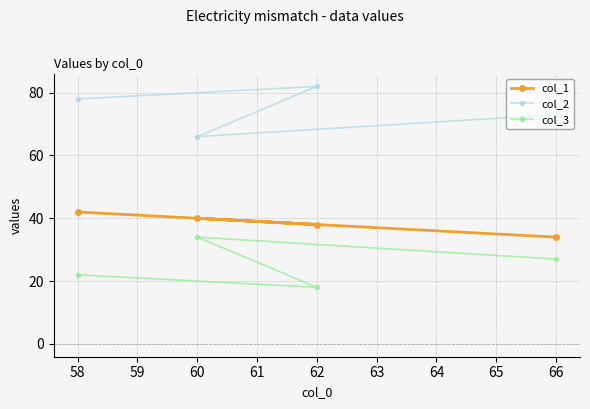

What is the smallest value displayed?

18